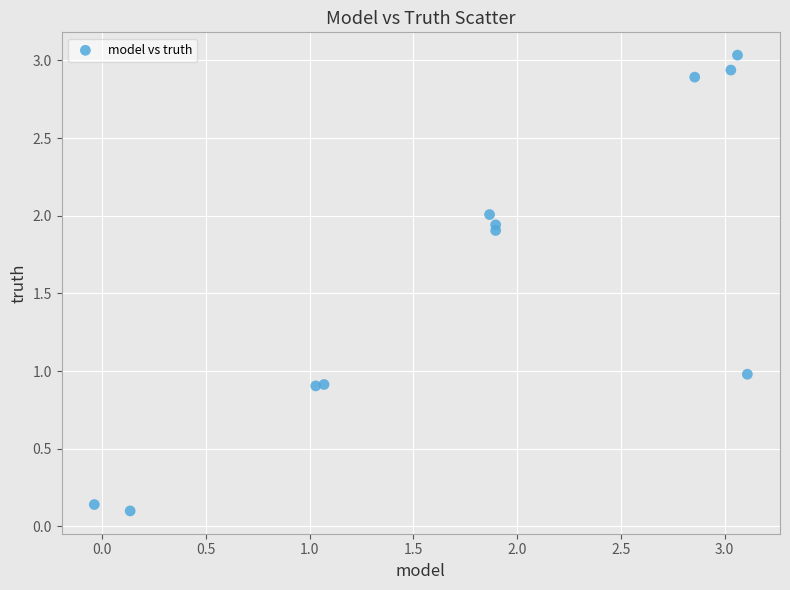

What is the range of X values (max minus min)?

3.1